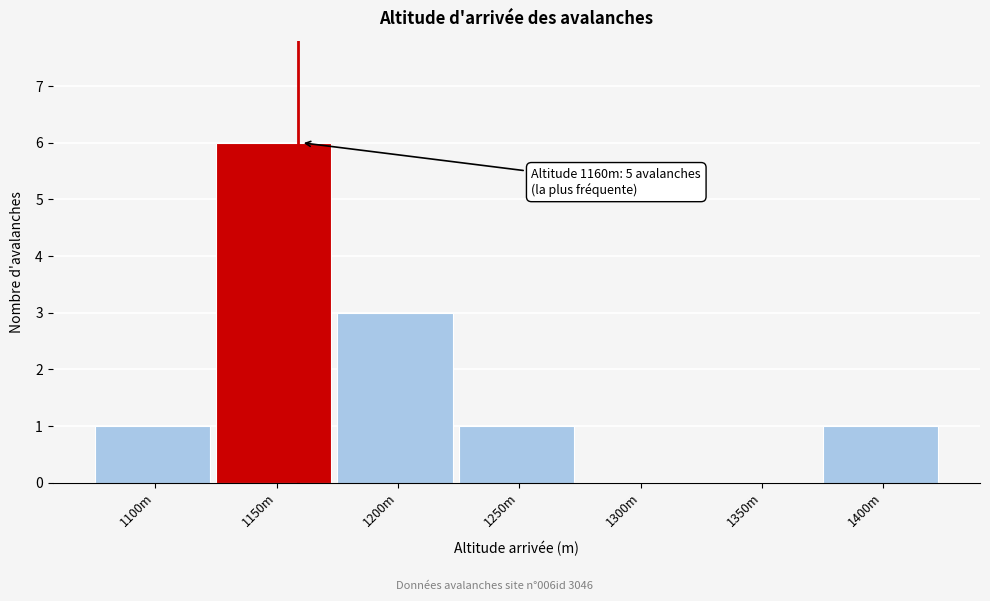

Reading left to right, extract all data points from this chart.

1100m=1	1150m=6	1200m=3	1250m=1	1300m=0	1350m=0	1400m=1